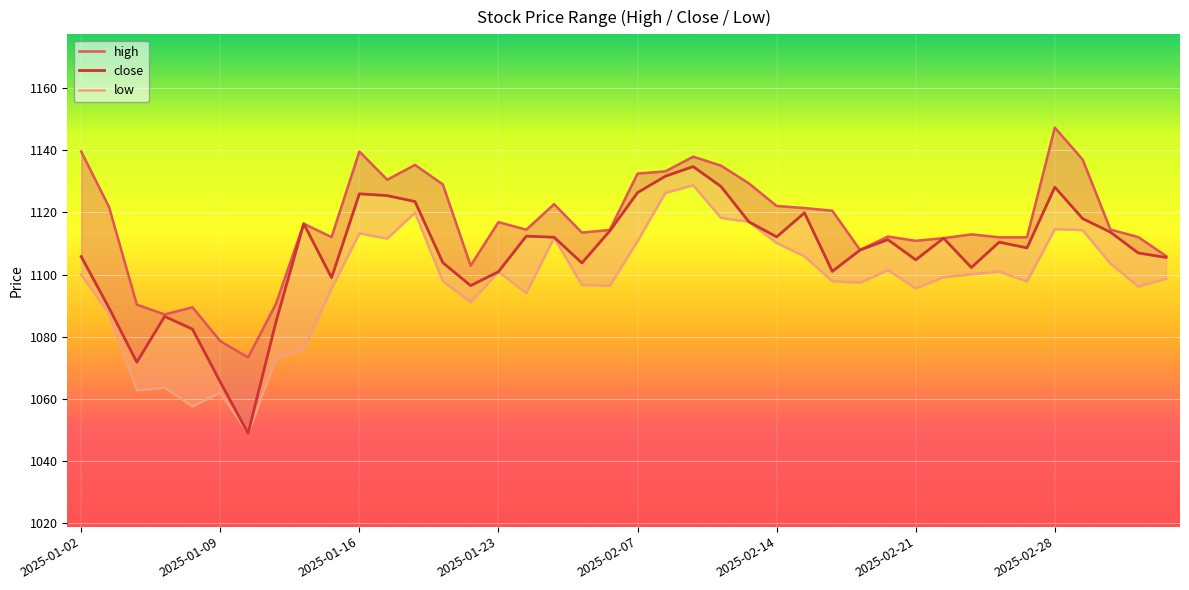

At which label does low first exceed 1099?

2025-01-02